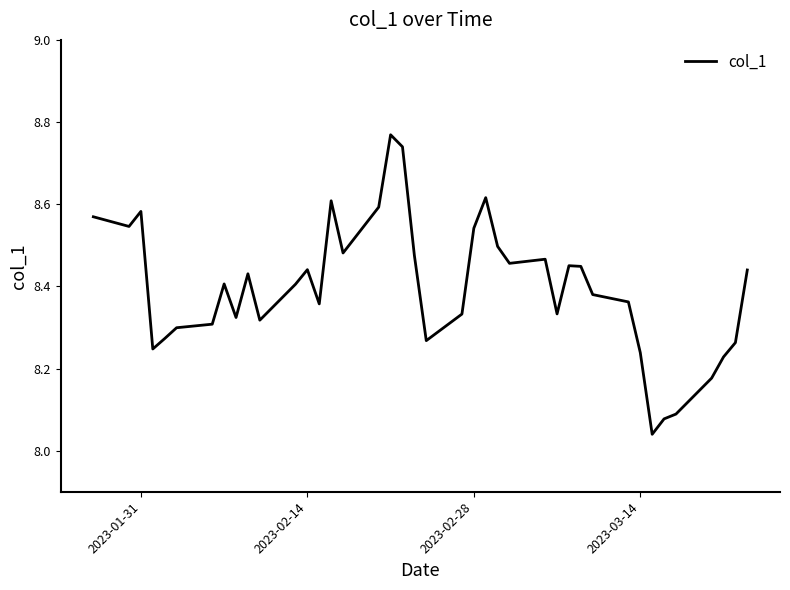

What is the difference between the maximum and minimum values?

0.7